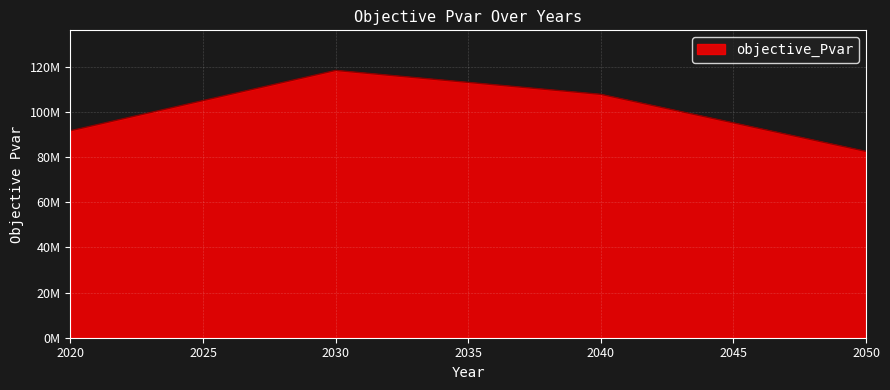

Between 2020 and 2050, which is larger?

2020